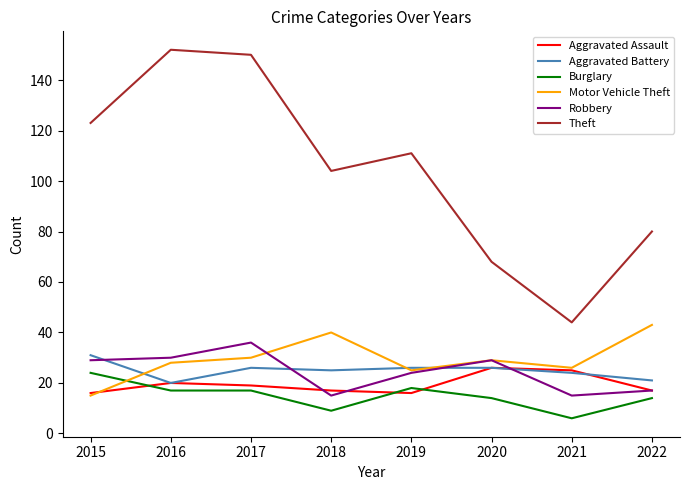

Reading right to left, what are all the values shown in this chart?

Aggravated Assault: 17	25	26	16	17	19	20	16
Aggravated Battery: 21	24	26	26	25	26	20	31
Burglary: 14	6	14	18	9	17	17	24
Motor Vehicle Theft: 43	26	29	25	40	30	28	15
Robbery: 17	15	29	24	15	36	30	29
Theft: 80	44	68	111	104	150	152	123